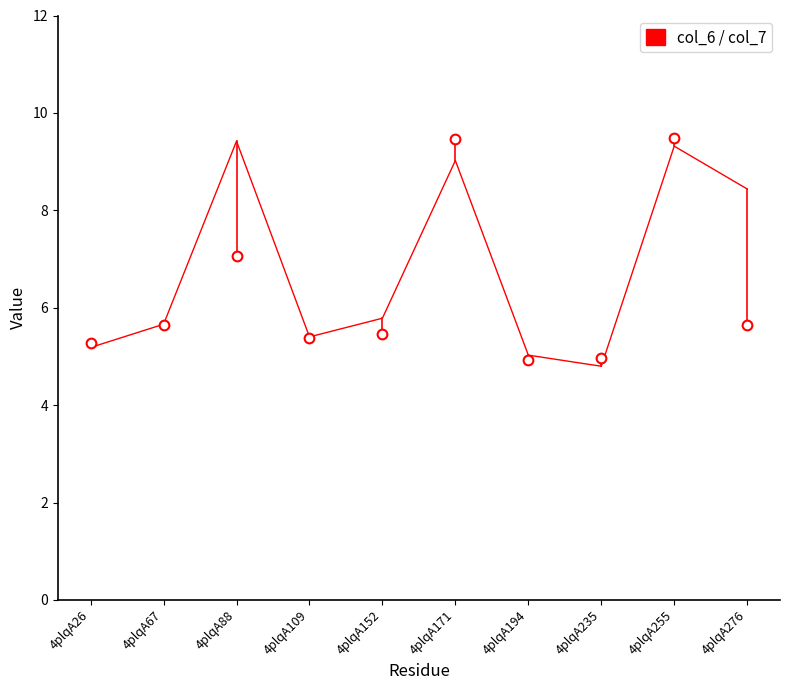

At which category does the chart reach its minimum across all series?

4plqA235